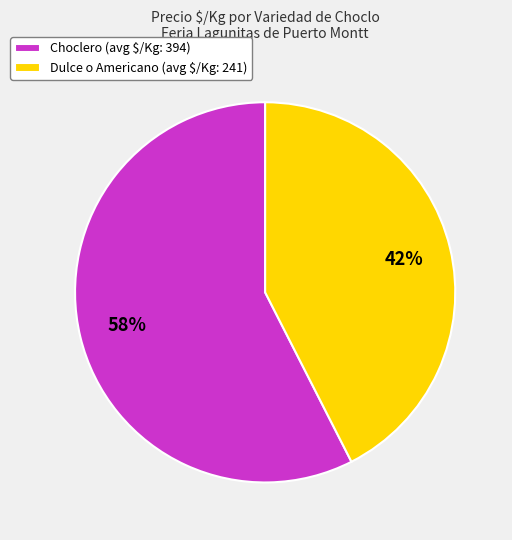

Count the number of slices in the pie.

2